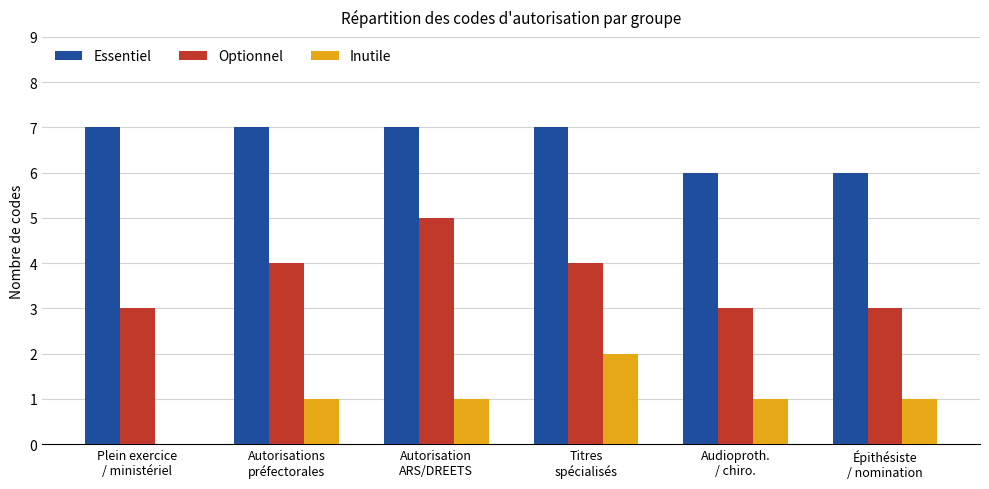

The Essentiel series shows 6 at Audioproth.
/ chiro.. True or false?

True